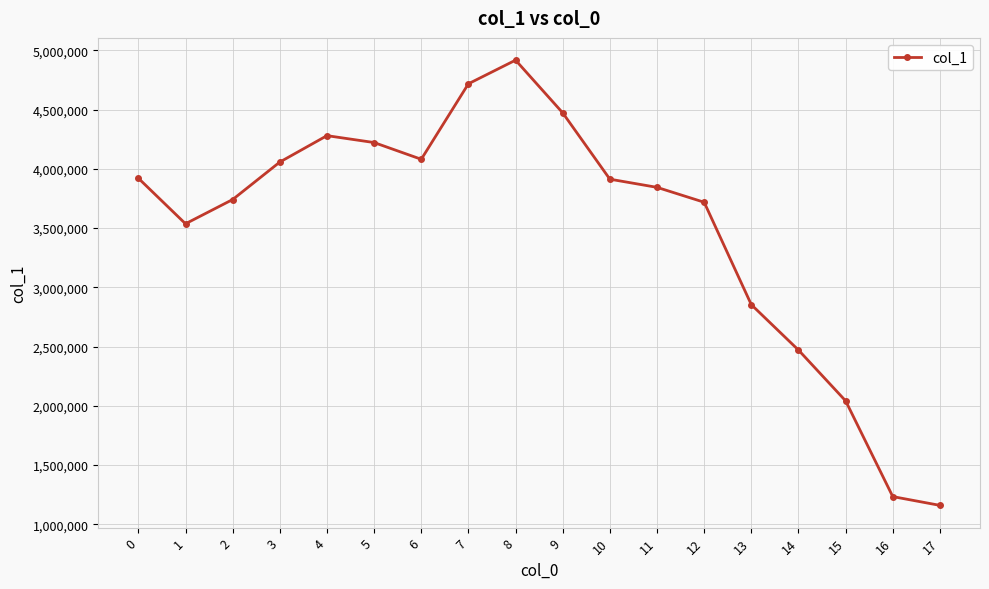

True or false: the data shows 2122416 at 3.

False